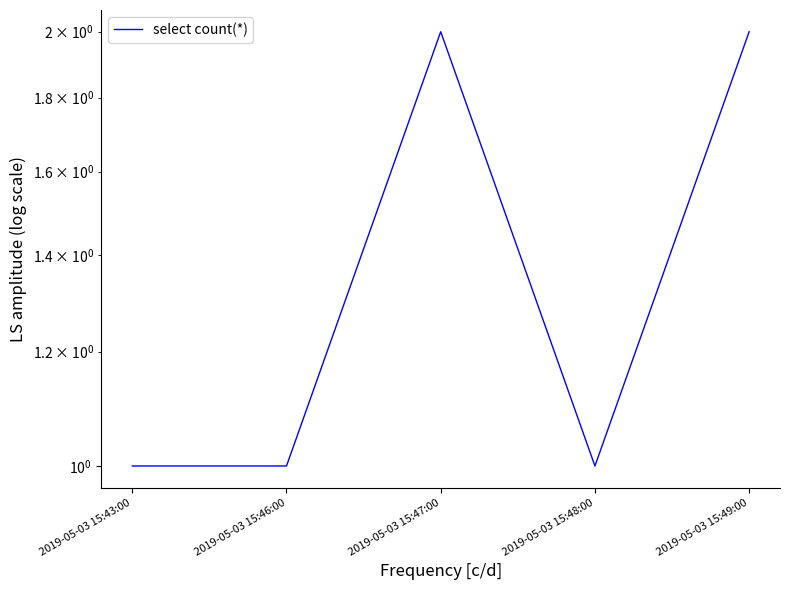

Read the value at 2019-05-03 15:48:00.

1